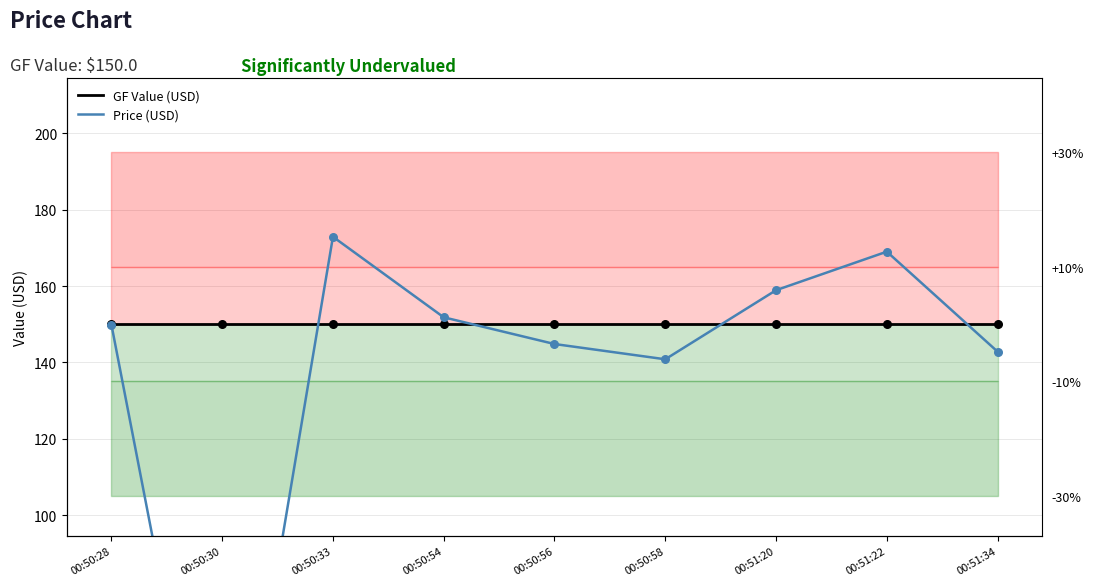

At which category is the sum across all series the highest?

00:50:33